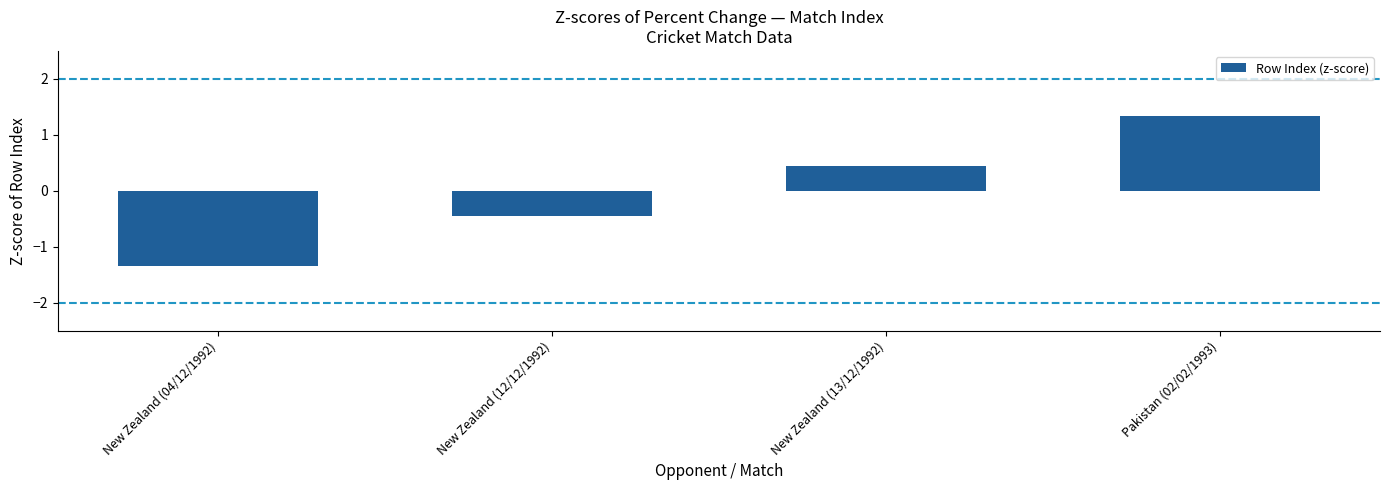

Where does the data first go above 0?

New Zealand (13/12/1992)